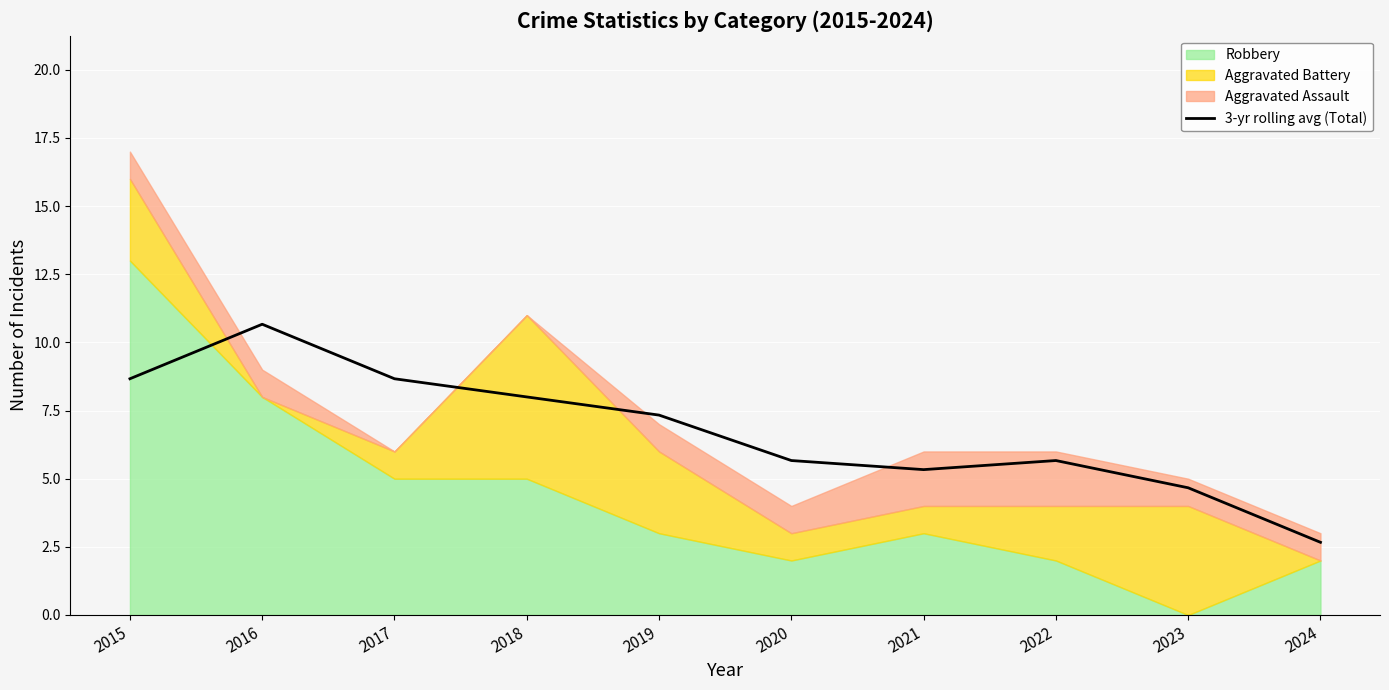

What is the minimum value shown in the chart?

2.7